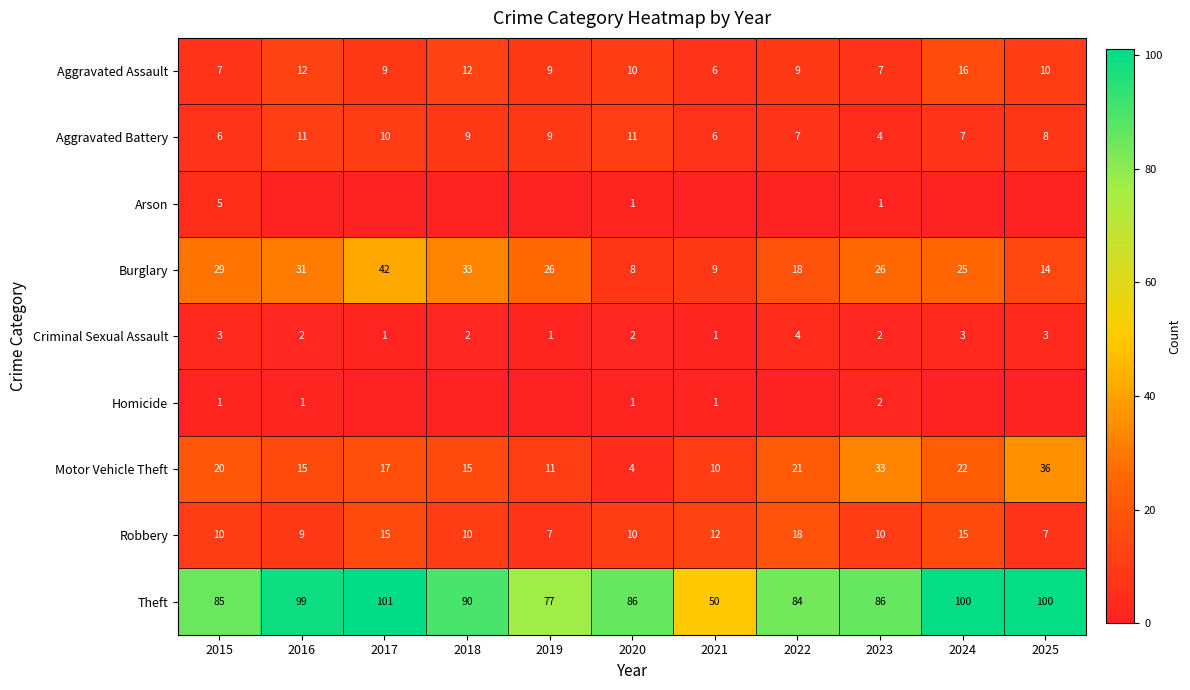

What value does the Robbery series have at 2020?

10